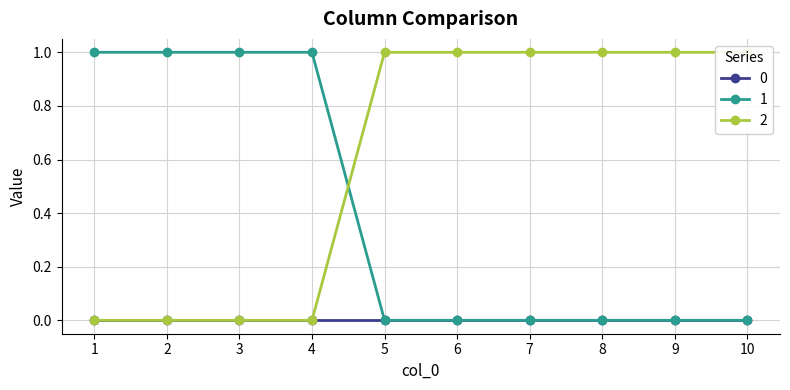

At which label is 1 closest to 0?

5